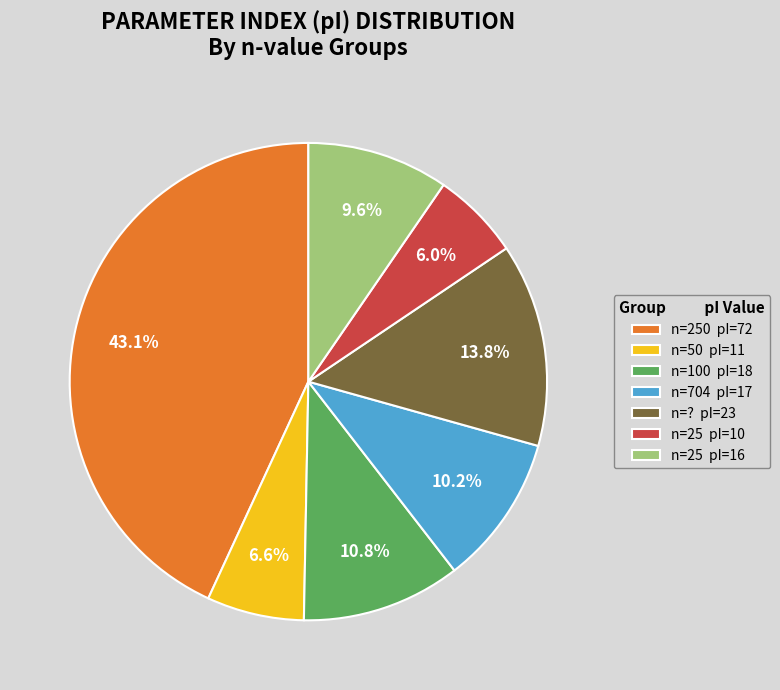

Is there any slice that represents more than half of the pie?

No